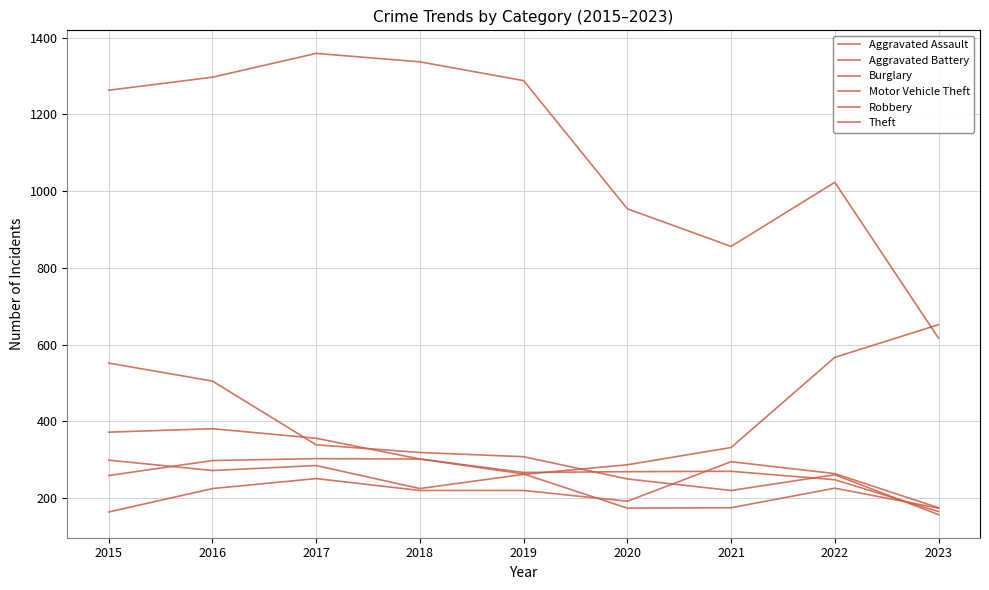

Which category has the highest value across all series?

2017